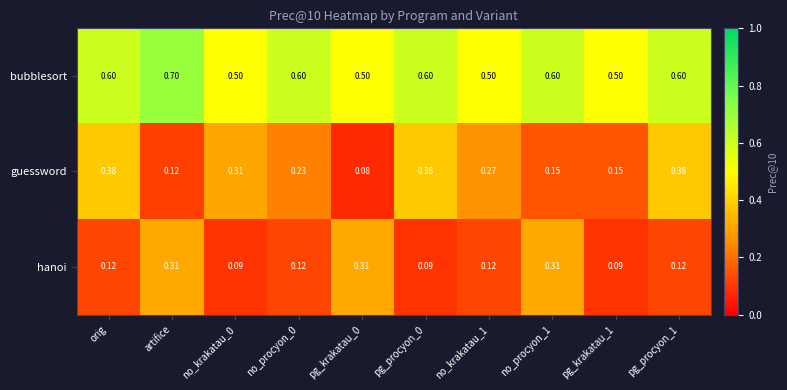

List the series in order of their overall mean, lowest first.

hanoi, guessword, bubblesort